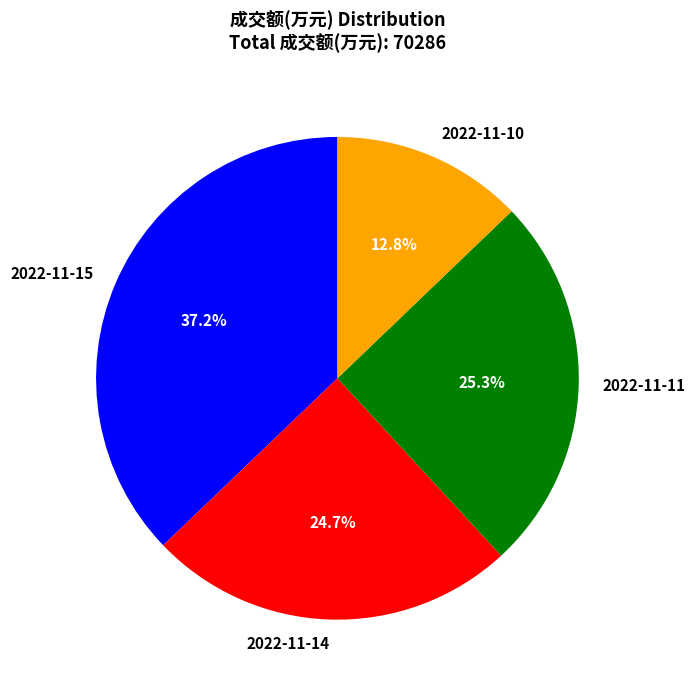

Which category has the smallest portion of the pie?

2022-11-10